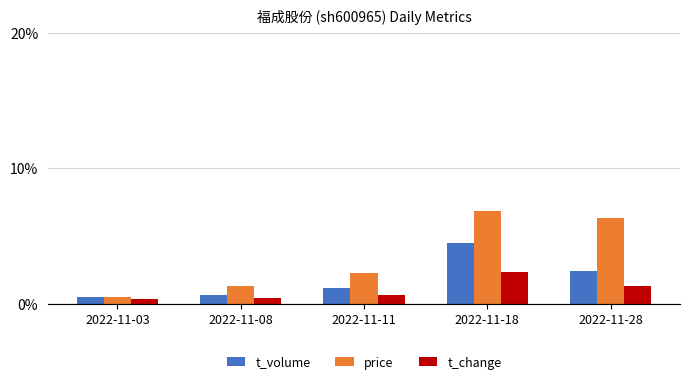

What is the spread (max minus min) of values at 2022-11-08?

0.9